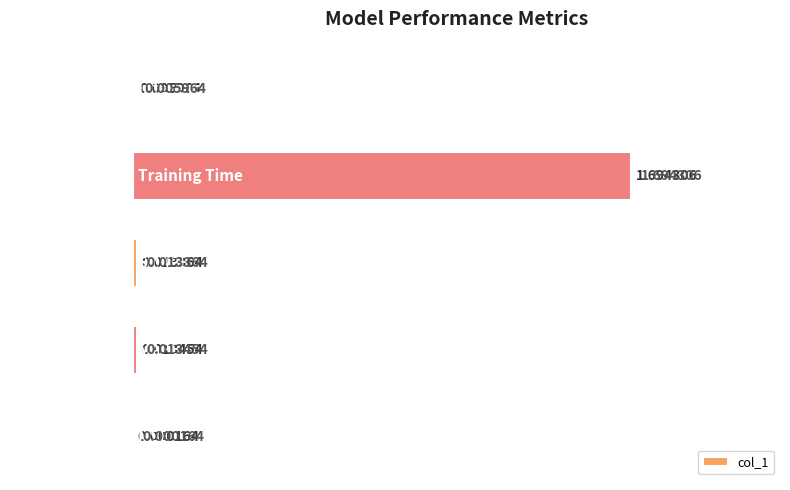

Reading left to right, list all the values displayed in this chart.

0.00=0.0	0.25=0.0	0.50=0.0	0.75=1.7	1.00=0.0